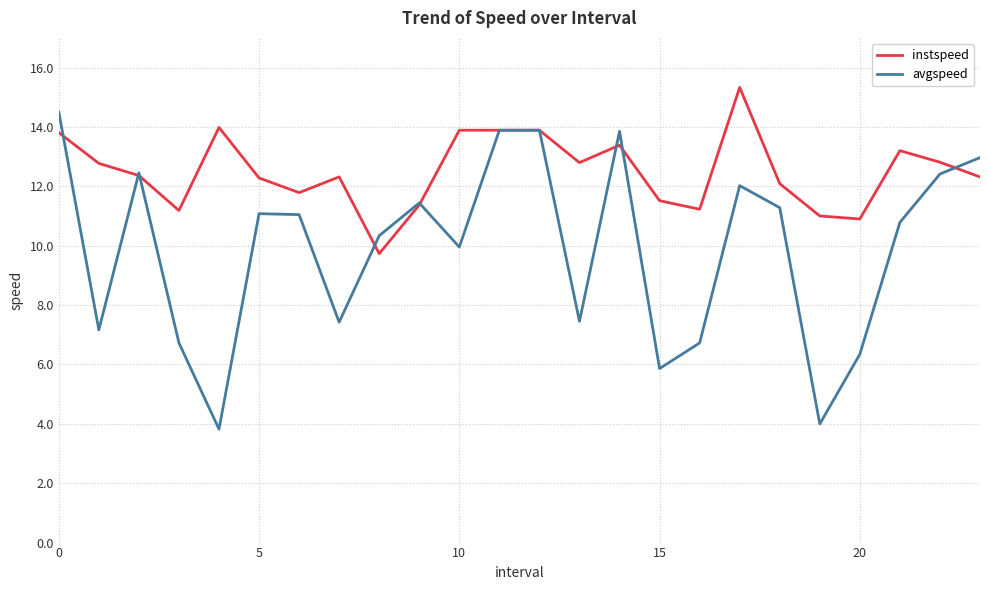

Which series ends up on top after the final intersection of avgspeed and instspeed?

avgspeed